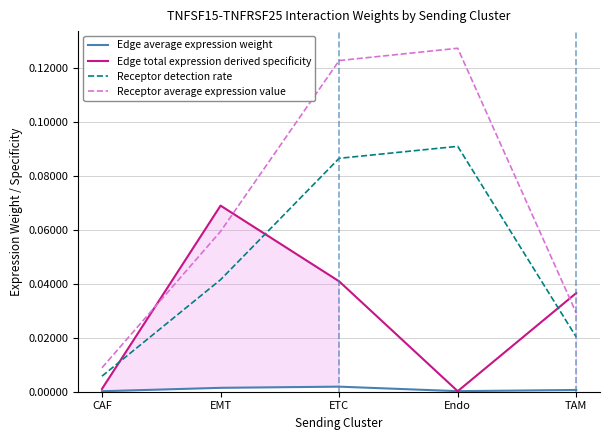

Reading left to right, what are all the values shown in this chart?

Edge average expression weight: CAF=0.0	EMT=0.0	ETC=0.0	Endo=0.0	TAM=0.0
Edge total expression derived specificity: CAF=0.0	EMT=0.1	ETC=0.0	Endo=0.0	TAM=0.0
Receptor detection rate: CAF=0.0	EMT=0.0	ETC=0.1	Endo=0.1	TAM=0.0
Receptor average expression value: CAF=0.0	EMT=0.1	ETC=0.1	Endo=0.1	TAM=0.0